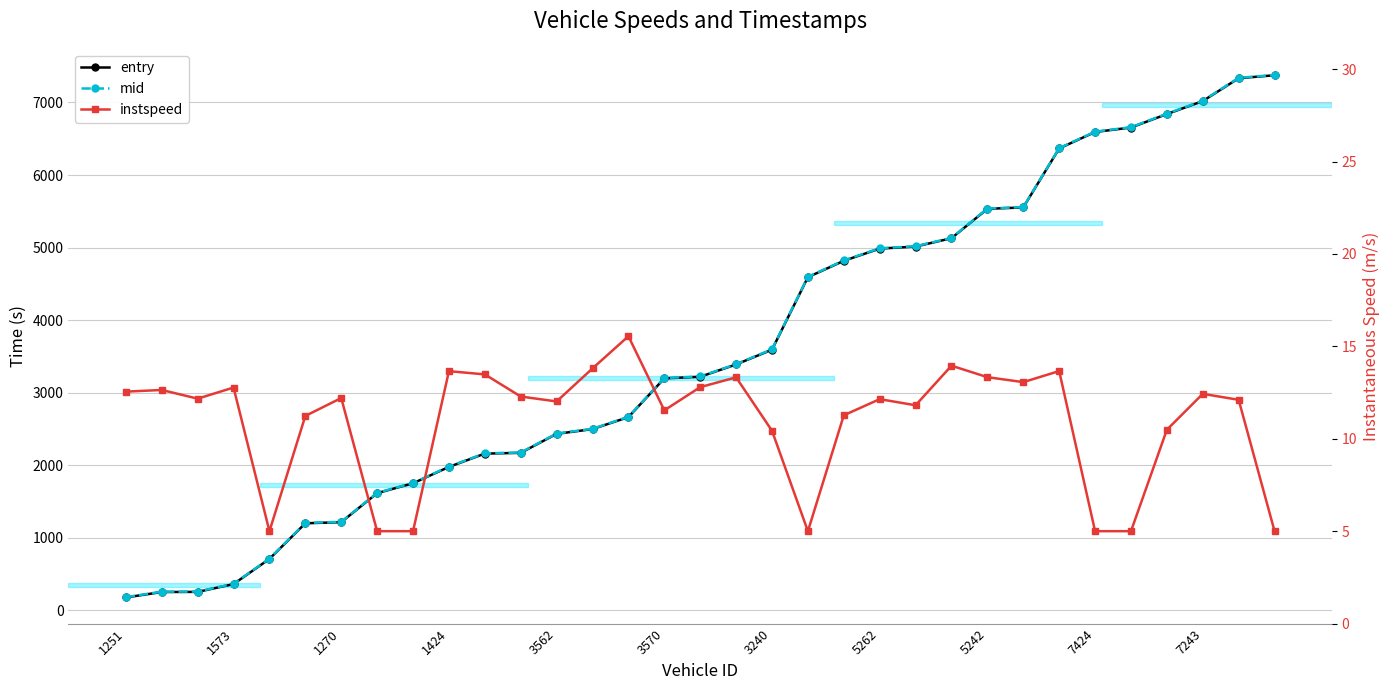

In instspeed, how many points are higher than both neighbors (excluding endpoints)?

10